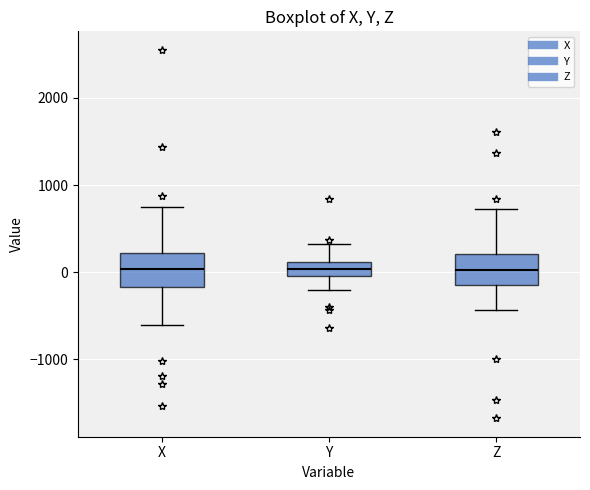

Reading left to right, read every box against the y-axis: the position of its median line, the range the box covers, and the ends of its whiskers. The values are not printed on the chart, so give them approximately, as read against the axis.

X: median 0, box -200 to 200, whiskers -600 to 700
Y: median 0 (inside the box), box 0 to 100, whiskers -200 to 300
Z: median 0, box -100 to 200, whiskers -400 to 700